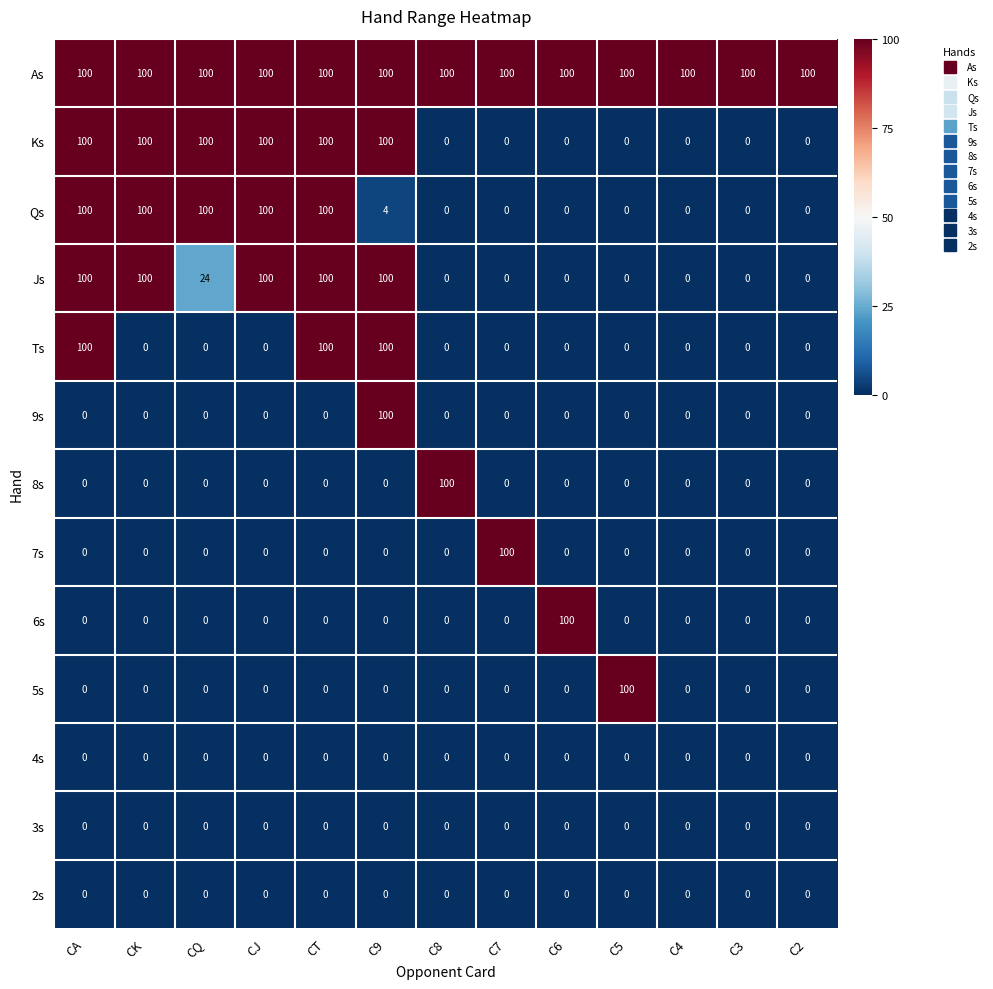

What is the difference between the highest and lowest values at C3?

100